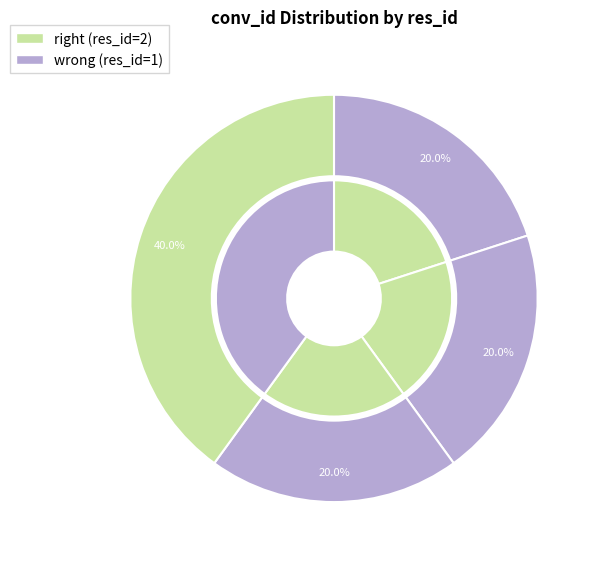

The 1zcevx_1 slice represents 31% of the pie. True or false?

False